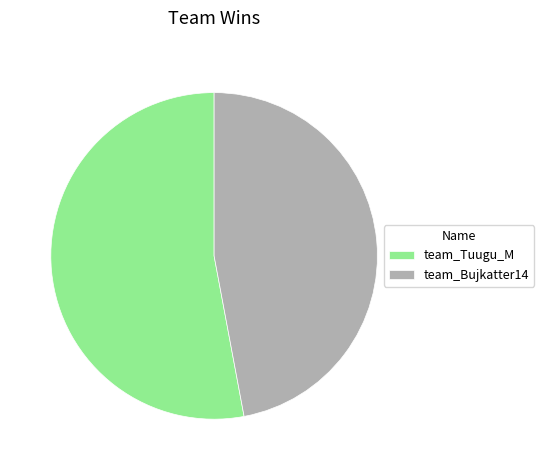

Does team_Tuugu_M represent more than half of the total?

Yes